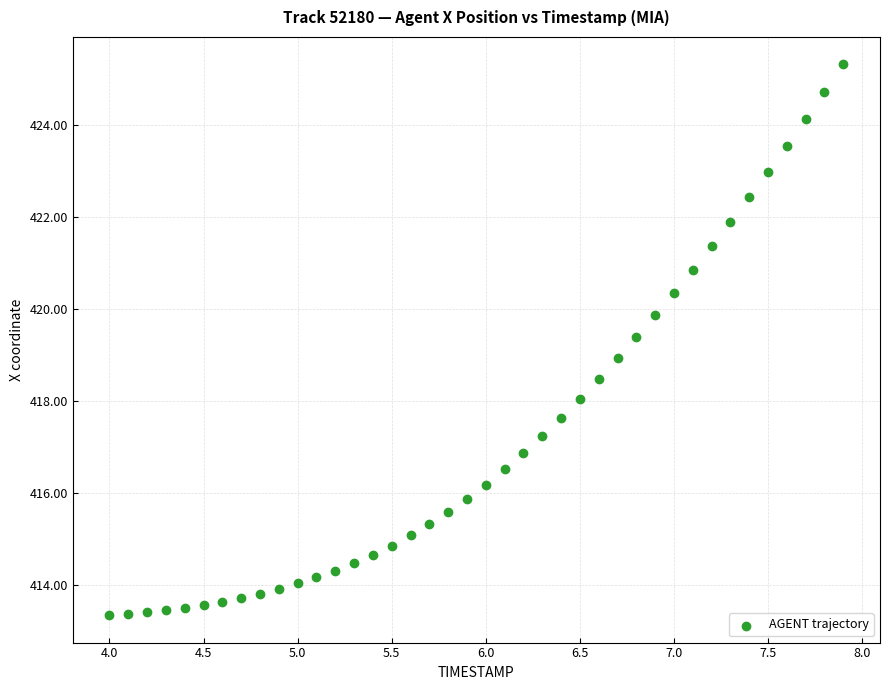

What is the range of X values (max minus min)?

3.9